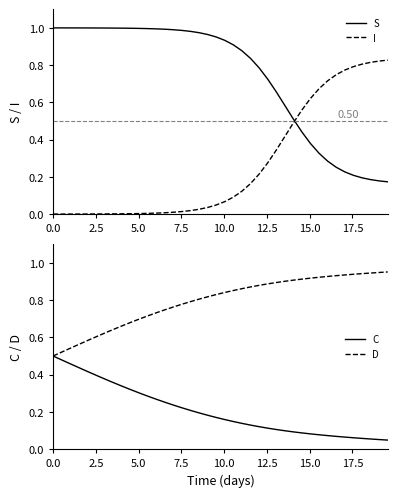

Which series ends up on top after the final intersection of I and S?

I